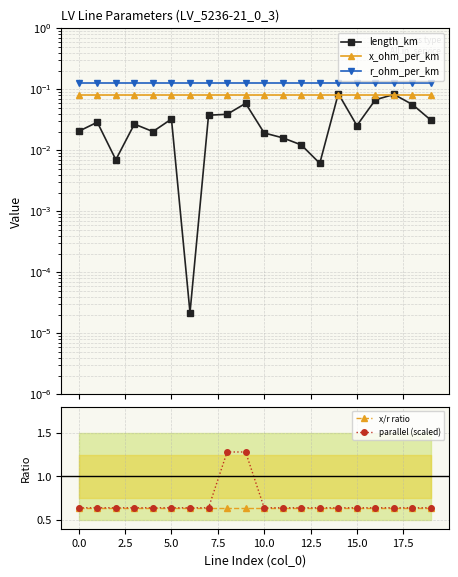

Reading left to right, what are all the values shown in this chart?

length_km: 0.0	0.0	0.0	0.0	0.0	0.0	0.0	0.0	0.0	0.1	0.0	0.0	0.0	0.0	0.1	0.0	0.1	0.1	0.1	0.0
x_ohm_per_km: 0.1	0.1	0.1	0.1	0.1	0.1	0.1	0.1	0.1	0.1	0.1	0.1	0.1	0.1	0.1	0.1	0.1	0.1	0.1	0.1
r_ohm_per_km: 0.1	0.1	0.1	0.1	0.1	0.1	0.1	0.1	0.1	0.1	0.1	0.1	0.1	0.1	0.1	0.1	0.1	0.1	0.1	0.1
x/r ratio: 0.6	0.6	0.6	0.6	0.6	0.6	0.6	0.6	0.6	0.6	0.6	0.6	0.6	0.6	0.6	0.6	0.6	0.6	0.6	0.6
parallel (scaled): 0.6	0.6	0.6	0.6	0.6	0.6	0.6	0.6	1.3	1.3	0.6	0.6	0.6	0.6	0.6	0.6	0.6	0.6	0.6	0.6